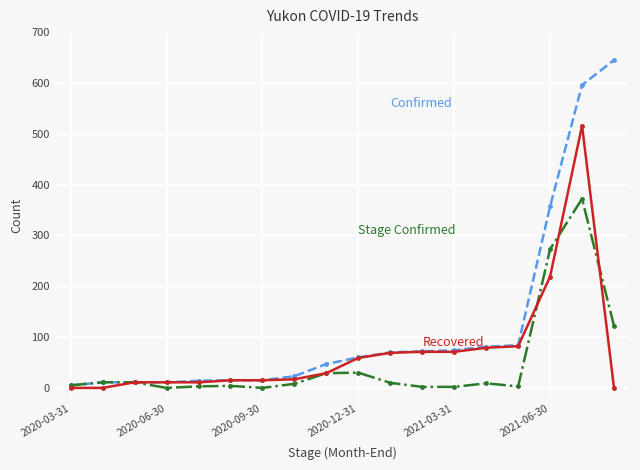

What is the maximum value shown in the chart?

645